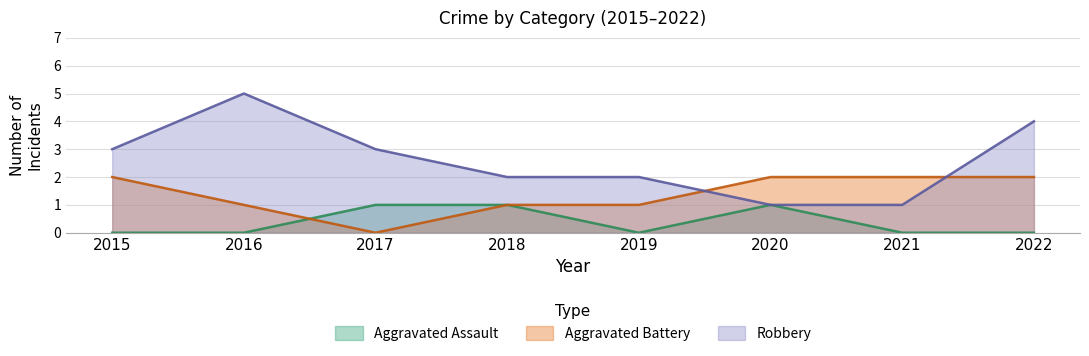

How many values in the Robbery series exceed 3?

2